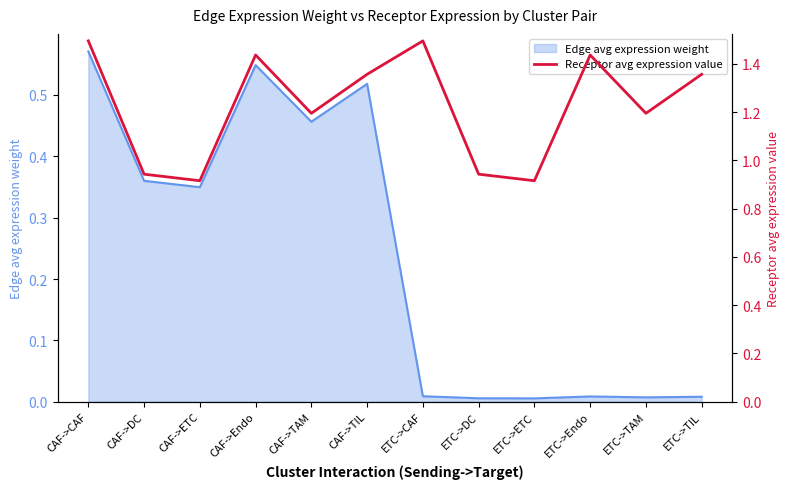

How many values are below 1?

4